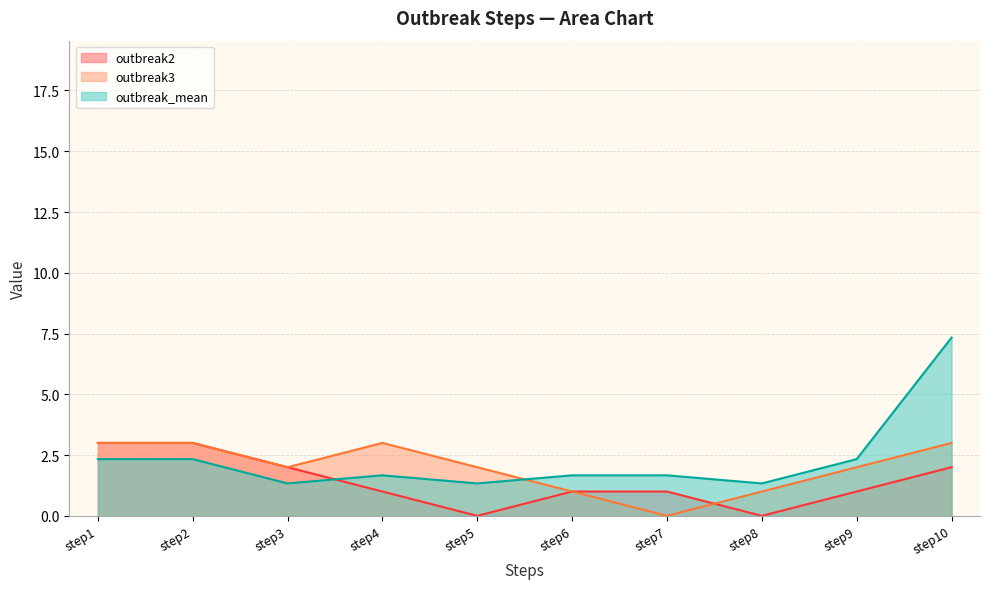

Does the chart have visible grid lines?

Yes